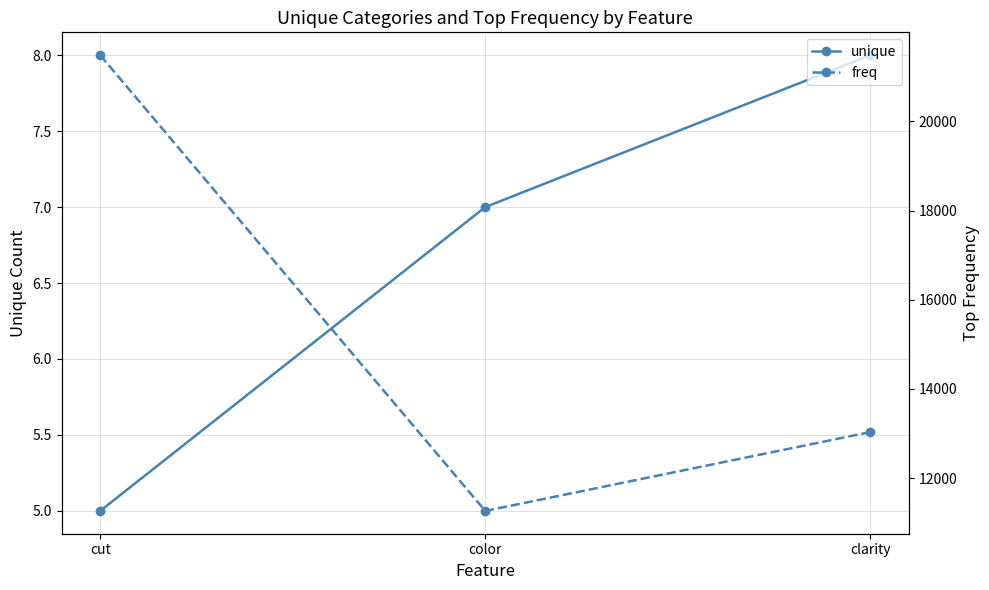

Reading left to right, what are all the values shown in this chart?

unique: cut=5	color=7	clarity=8
freq: cut=21488	color=11262	clarity=13032